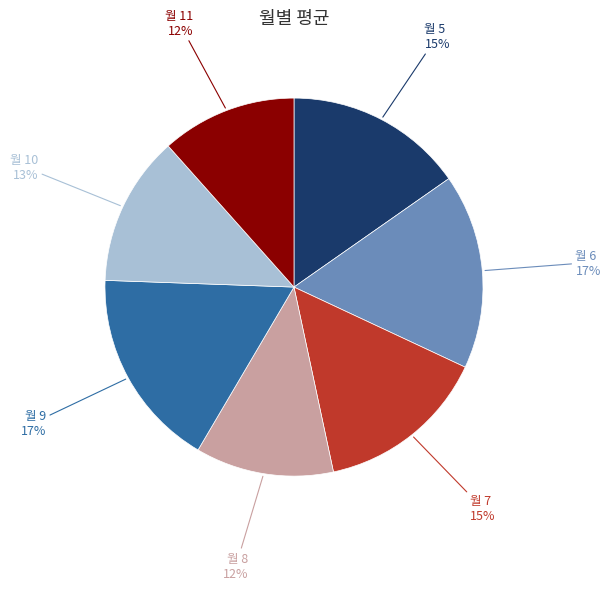

To the nearest percent, what is the average slice percentage?

14%